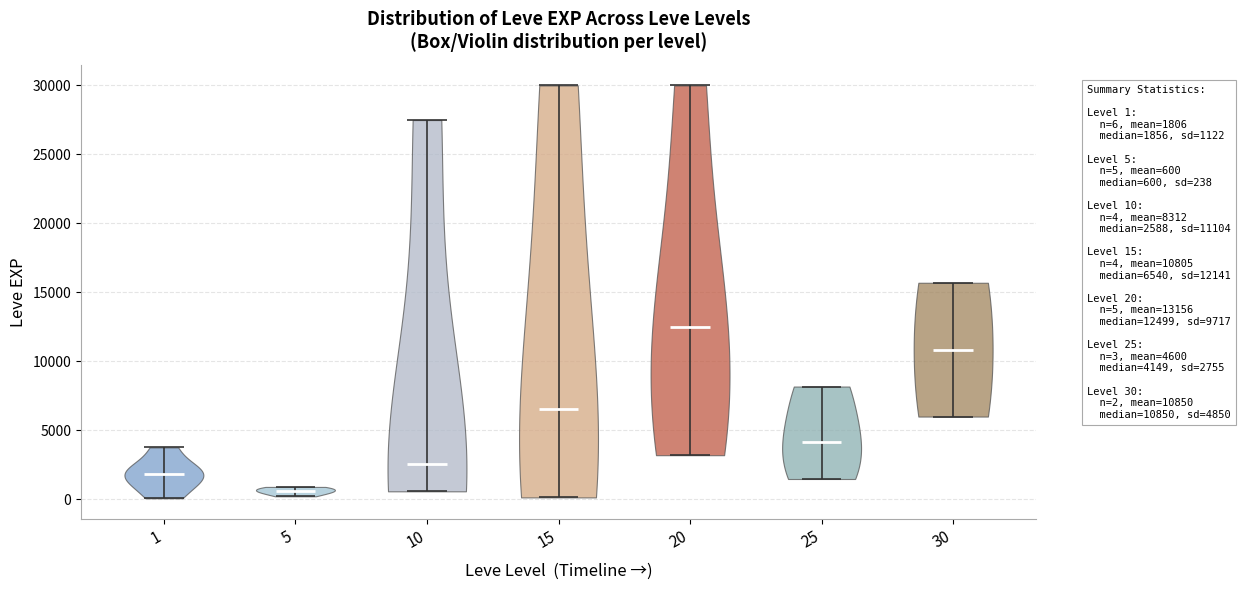

What is the highest point the violin at x = 15 reaches on the y-axis? The values are not printed on the chart, so give them approximately, as read against the axis.

30000